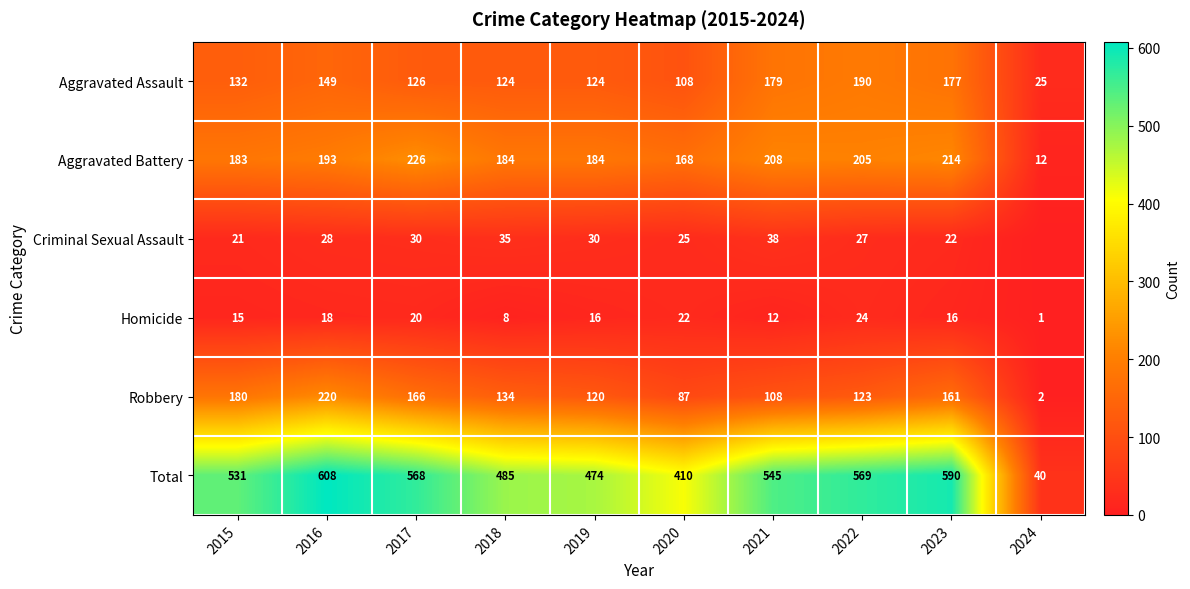

Rank the categories by Robbery value from highest to lowest.

2016, 2015, 2017, 2023, 2018, 2022, 2019, 2021, 2020, 2024